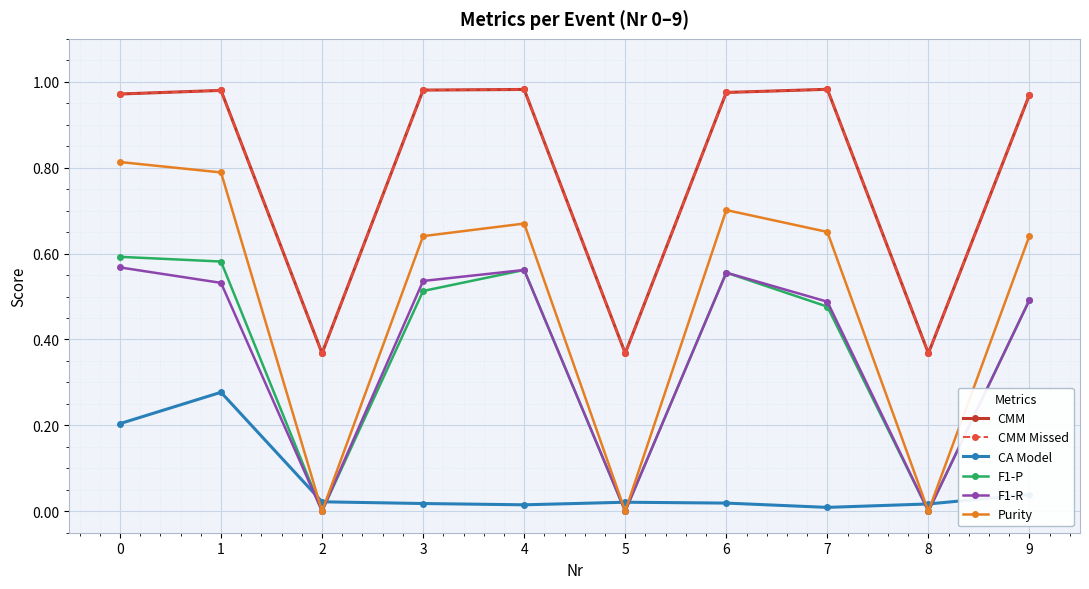

True or false: Purity and F1-R cross at least once.

False